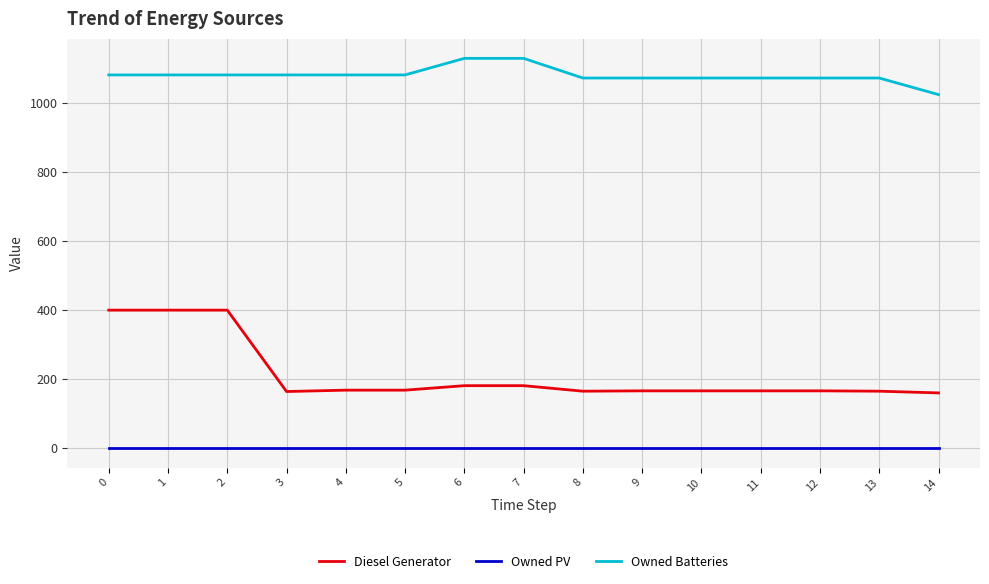

List the series in order of their overall mean, highest first.

Owned Batteries, Diesel Generator, Owned PV